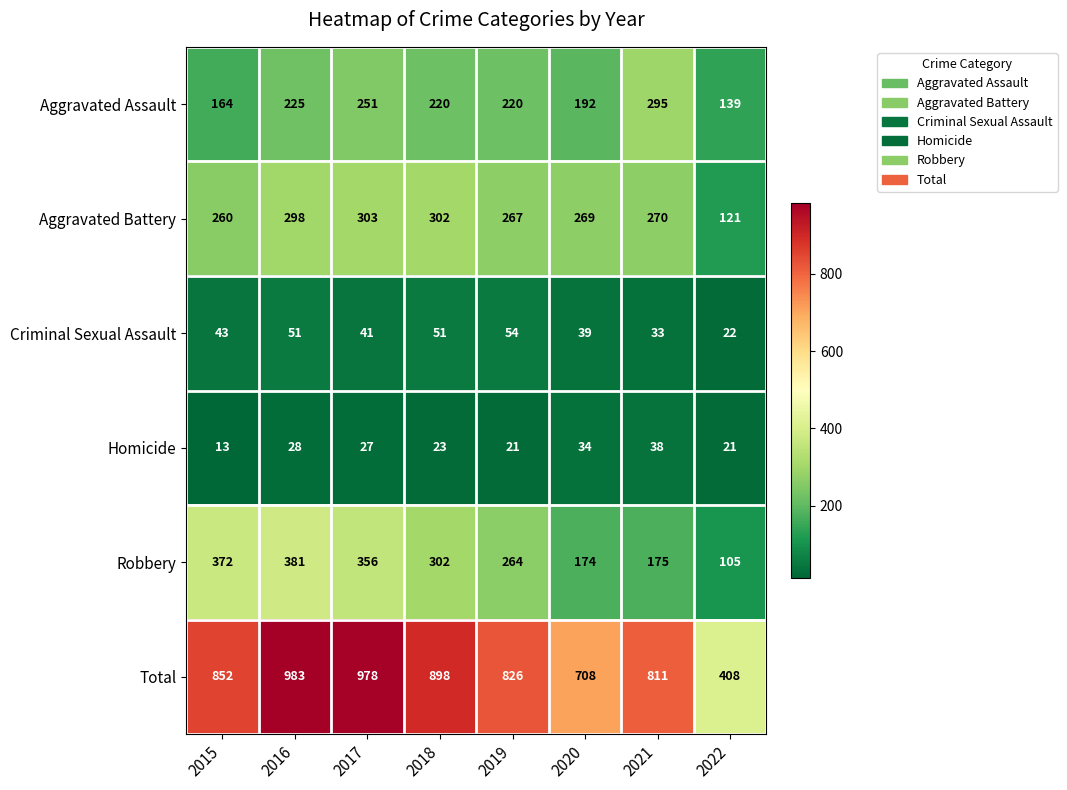

Between 2015 and 2017, which series saw the biggest shift?

Total